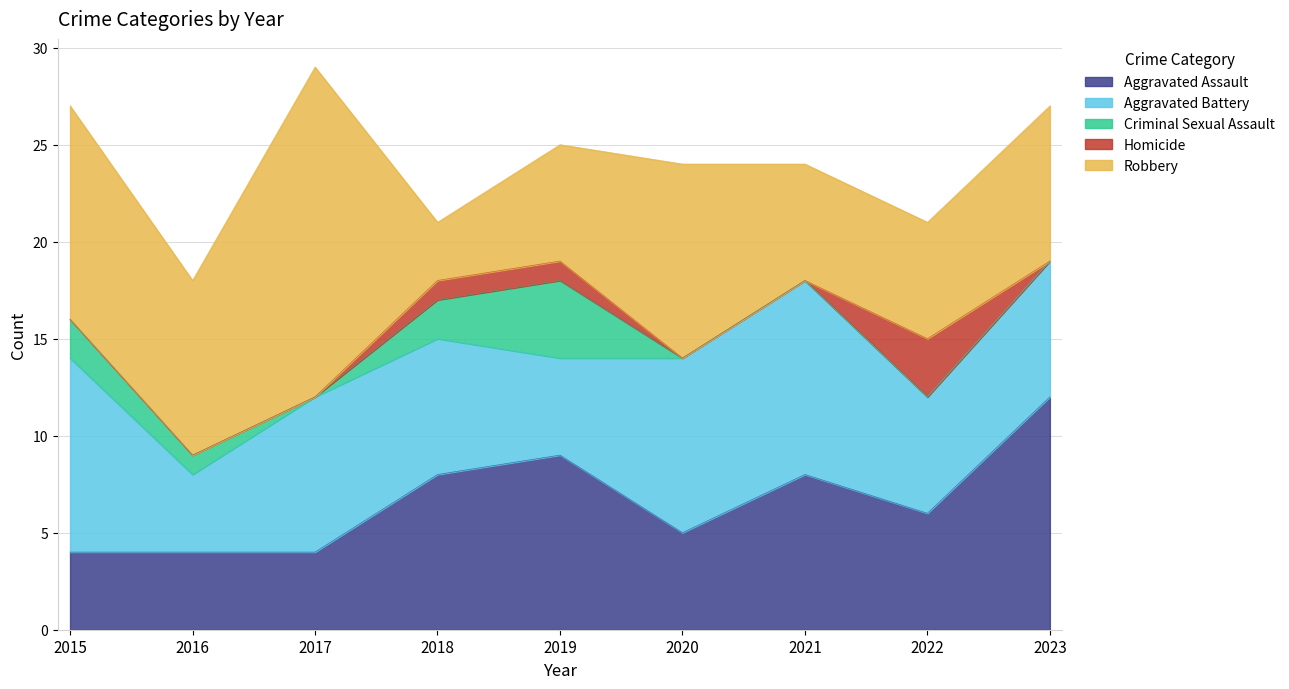

Does the chart display data point markers on the line(s)?

No